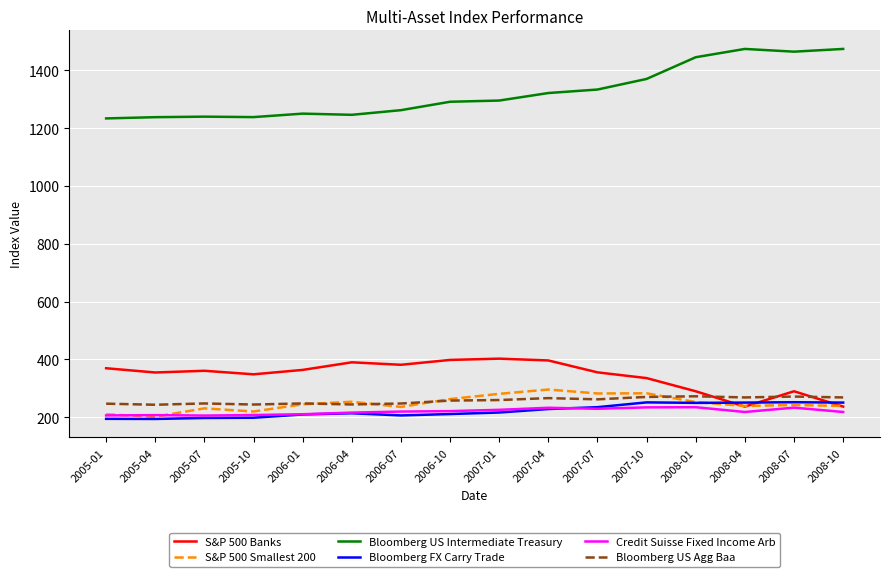

At how many categories does at least one series exceed 557?

16